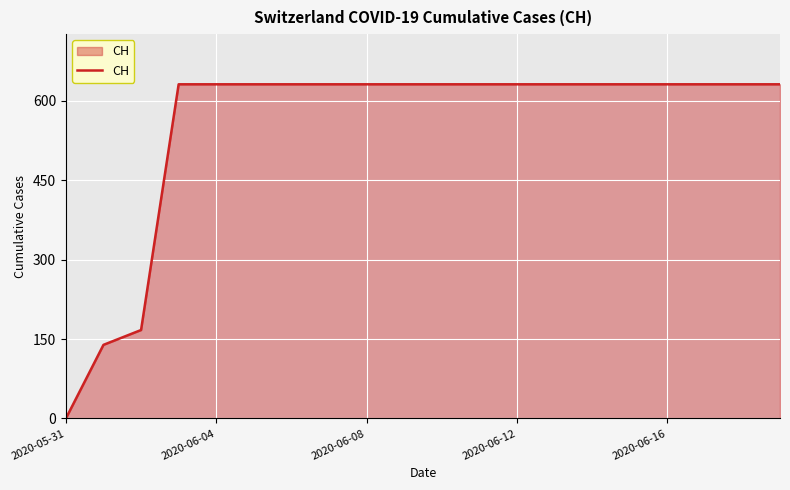

What is the difference between the second highest and minimum values?

631